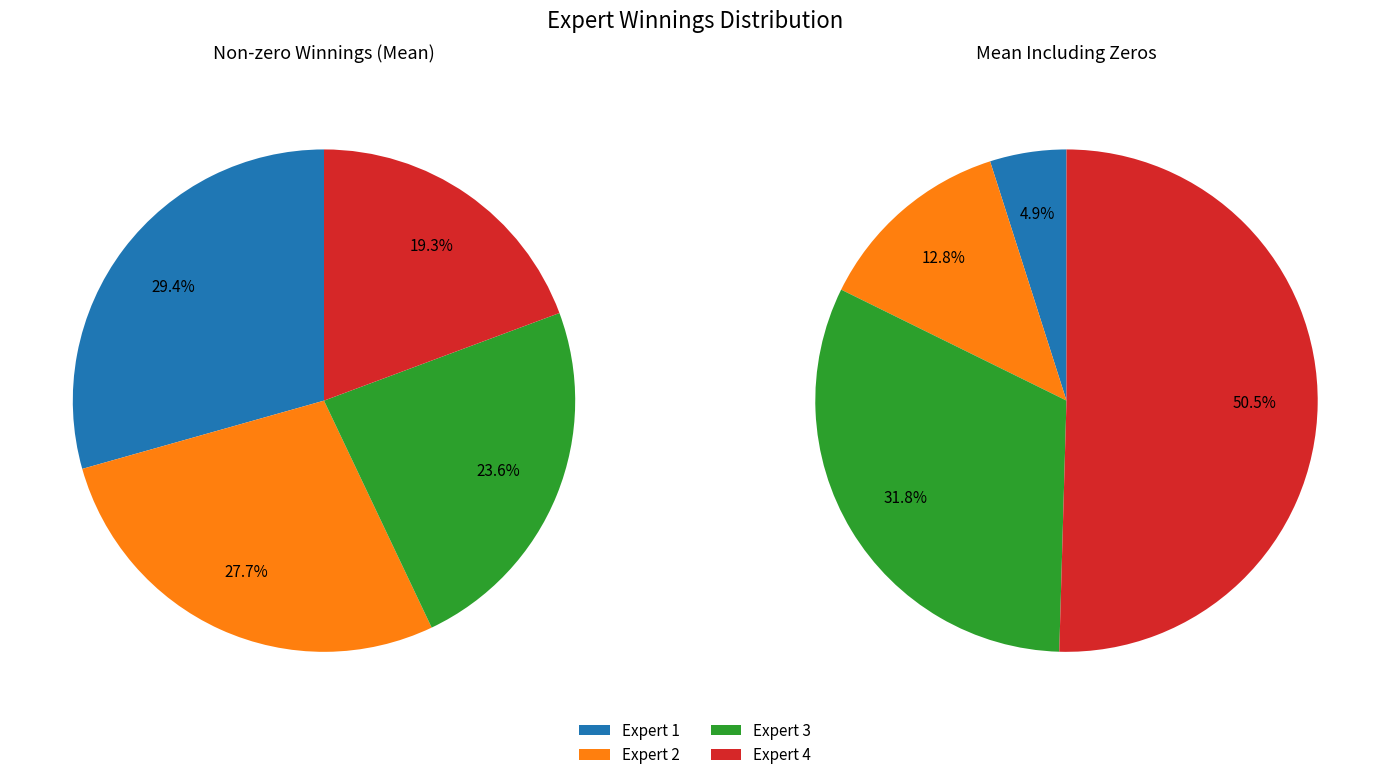

Does Expert 3 represent more than half of the total?

No